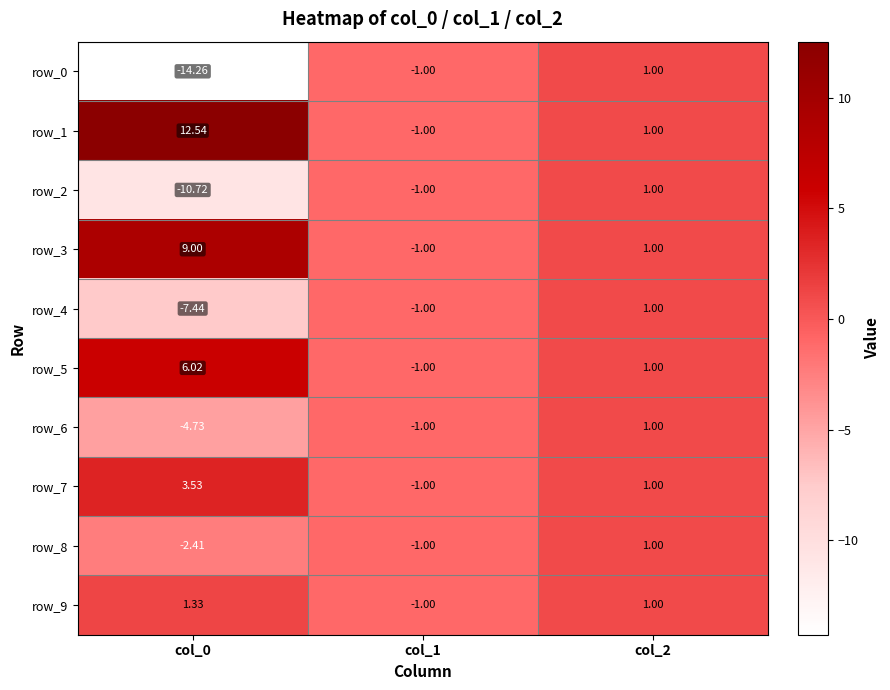

Is the value of row_7 at col_1 greater than the value of row_3 at col_0?

No